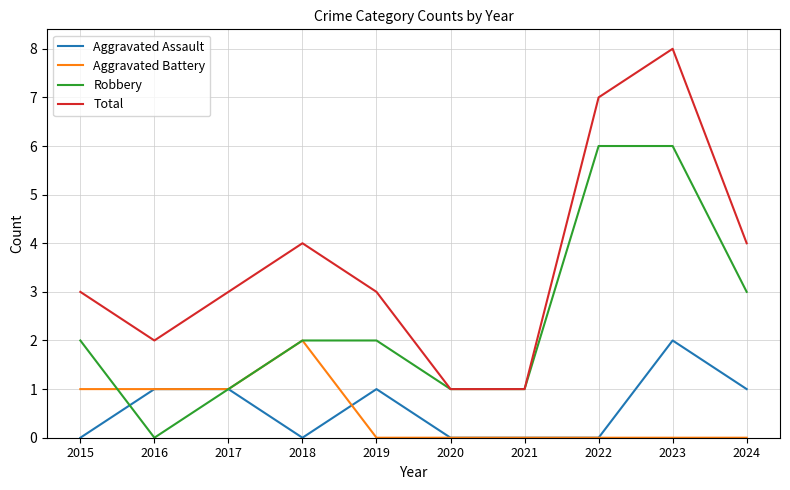

True or false: Total and Aggravated Battery intersect in this chart.

False